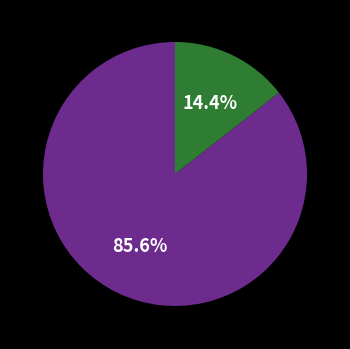

Does any single category account for the majority?

Yes